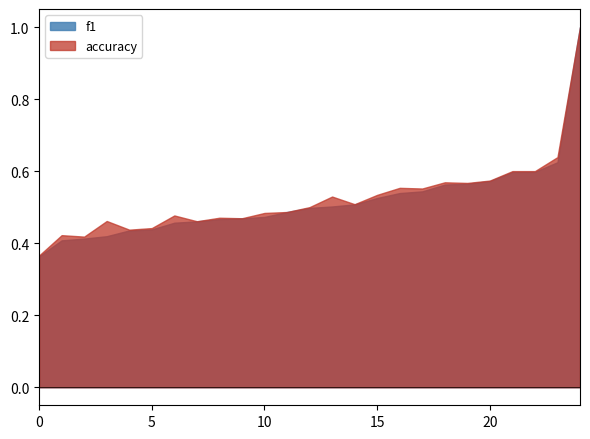

Which series has the widest spread of values?

f1